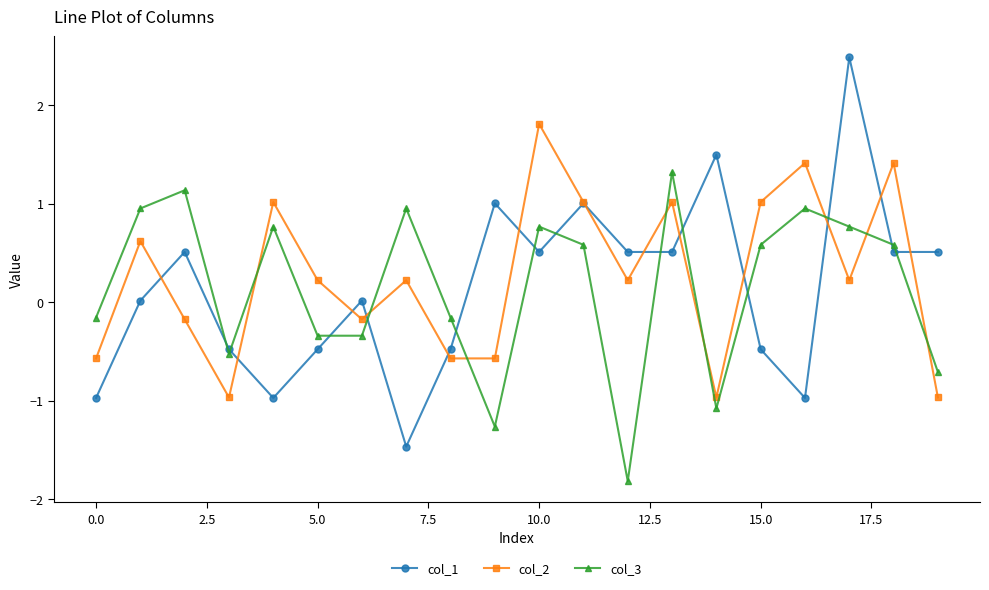

What is the value of the col_1 point at the 10th from the left?

1.0